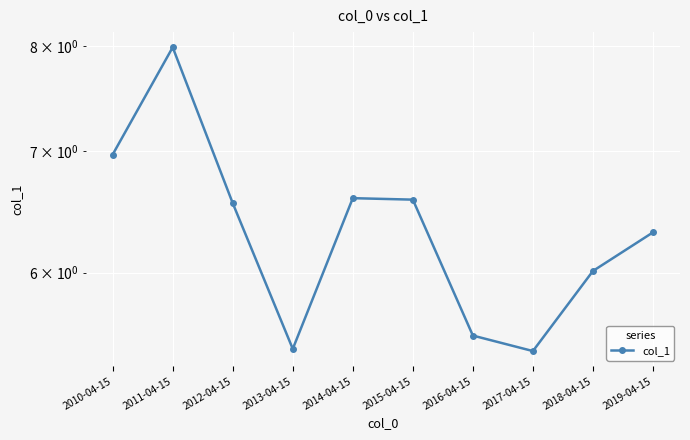

Rank the categories by value from lowest to highest.

2017-04-15, 2013-04-15, 2016-04-15, 2018-04-15, 2019-04-15, 2012-04-15, 2015-04-15, 2014-04-15, 2010-04-15, 2011-04-15